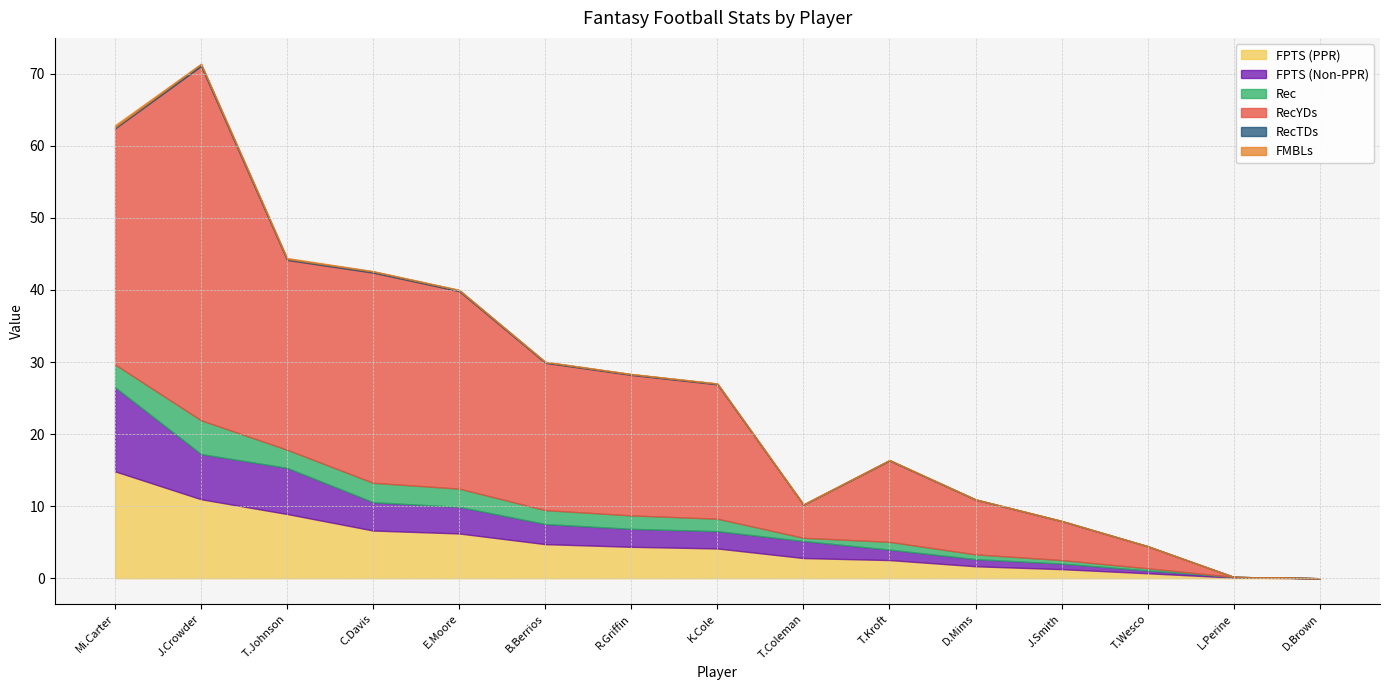

Rank the categories by FPTS (Non-PPR) value from lowest to highest.

D.Brown, L.Perine, T.Wesco, J.Smith, D.Mims, T.Kroft, T.Coleman, K.Cole, R.Griffin, B.Berrios, E.Moore, C.Davis, J.Crowder, T.Johnson, Mi.Carter